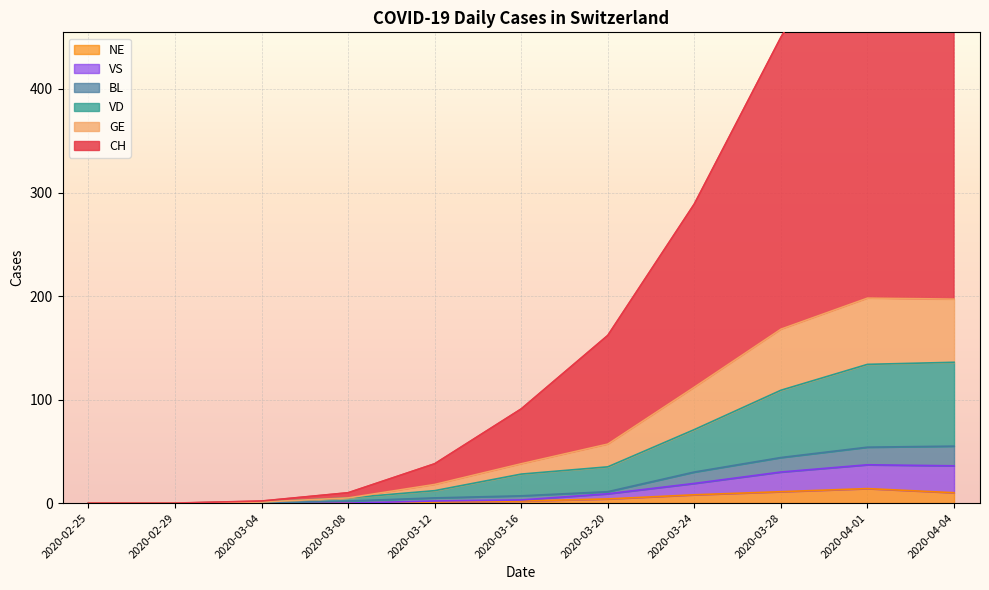

True or false: VS and NE cross at least once.

False